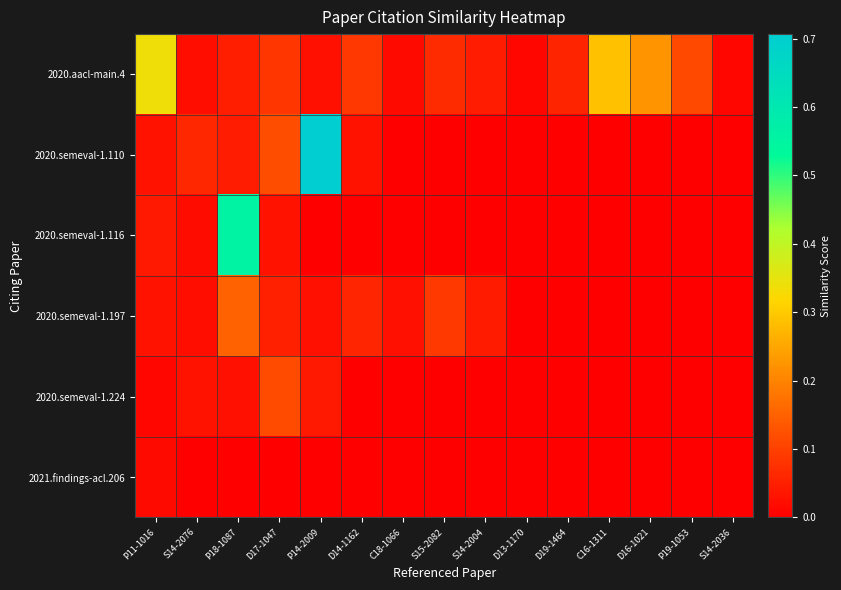

Which series has the largest total across all categories?

2020.aacl-main.4